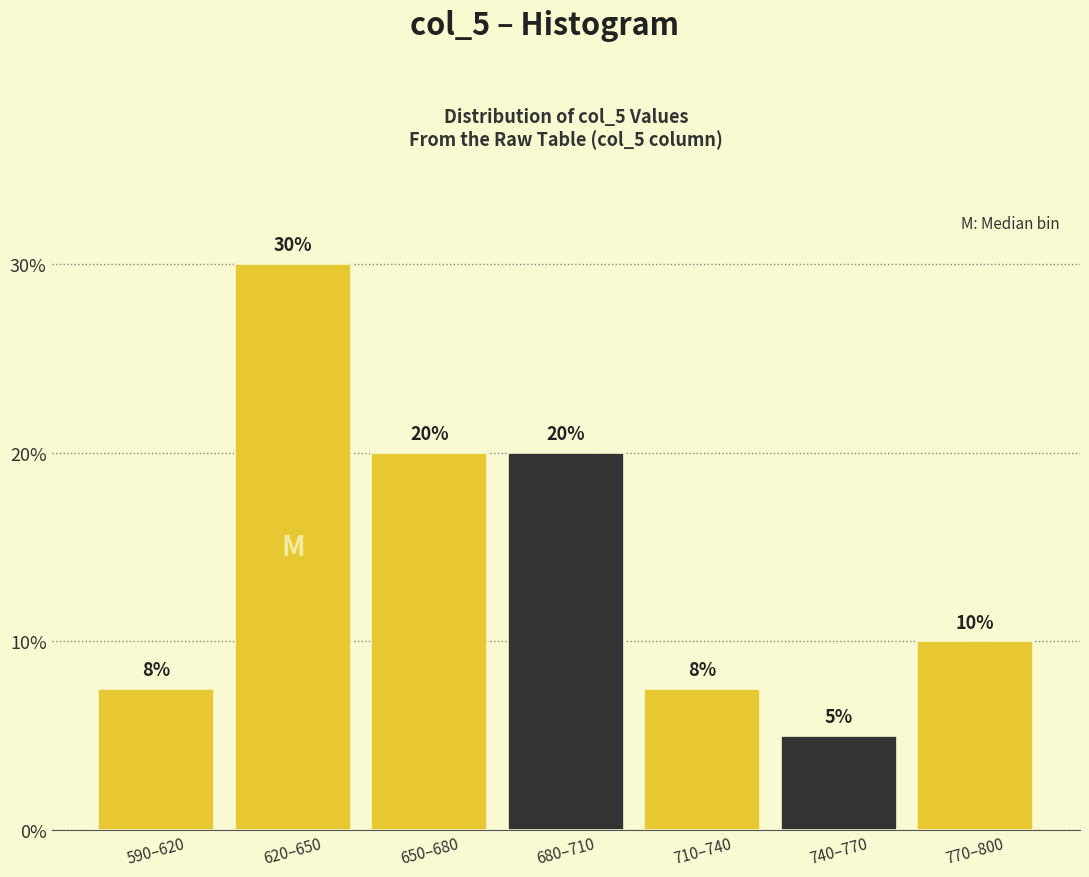

What is the difference between the maximum and minimum values?

25.0